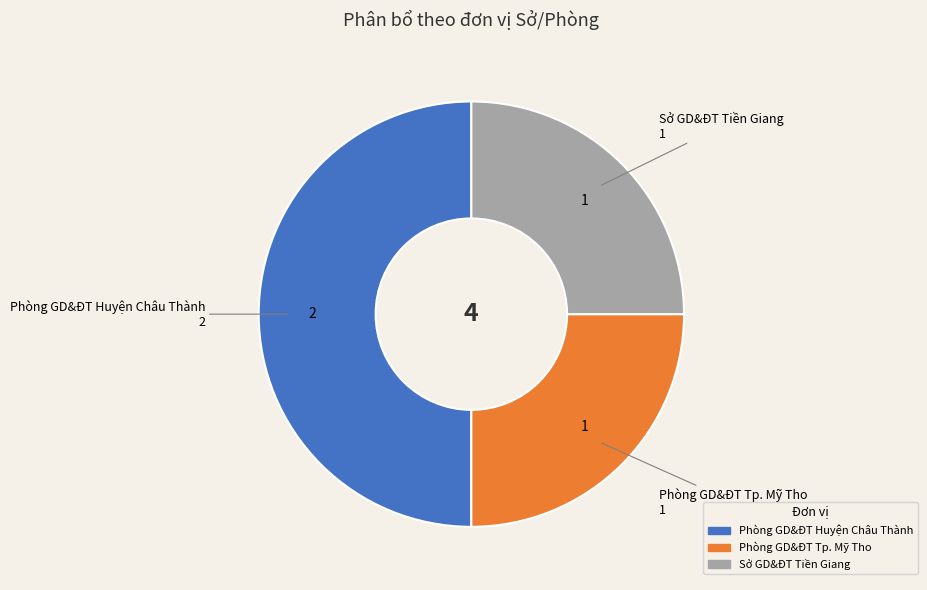

Which slice is the largest?

Phòng GD&ĐT Huyện Châu Thành